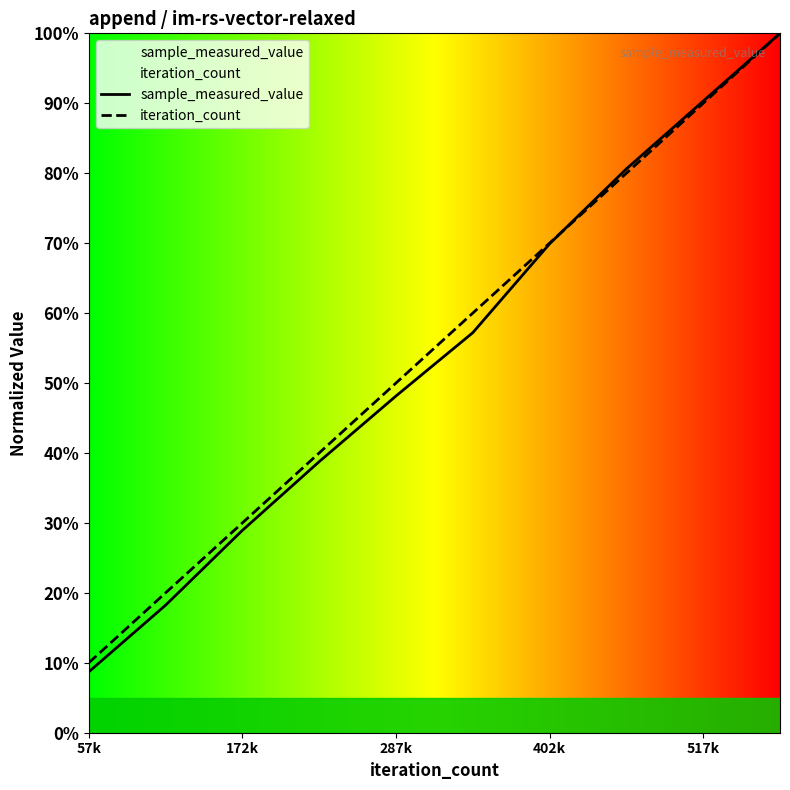

What is the average value of the sample_measured_value series?

0.5